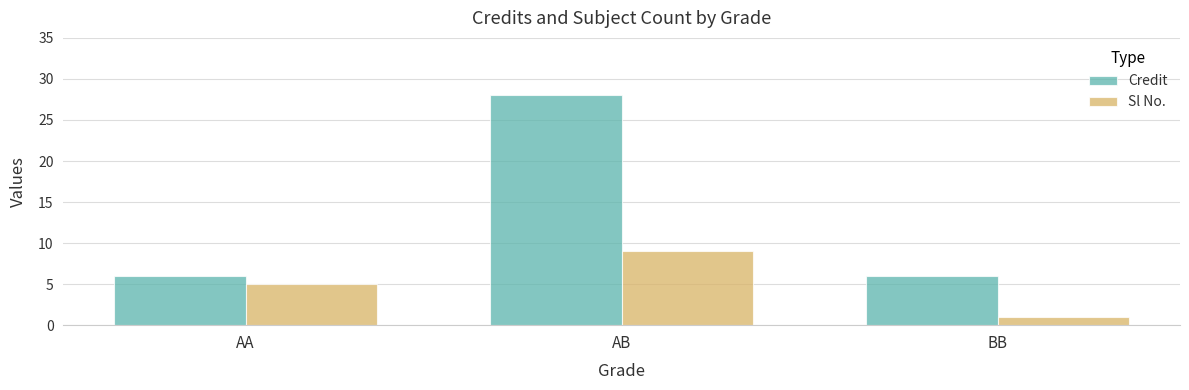

Is the value of Sl No. at BB greater than the value of Credit at BB?

No